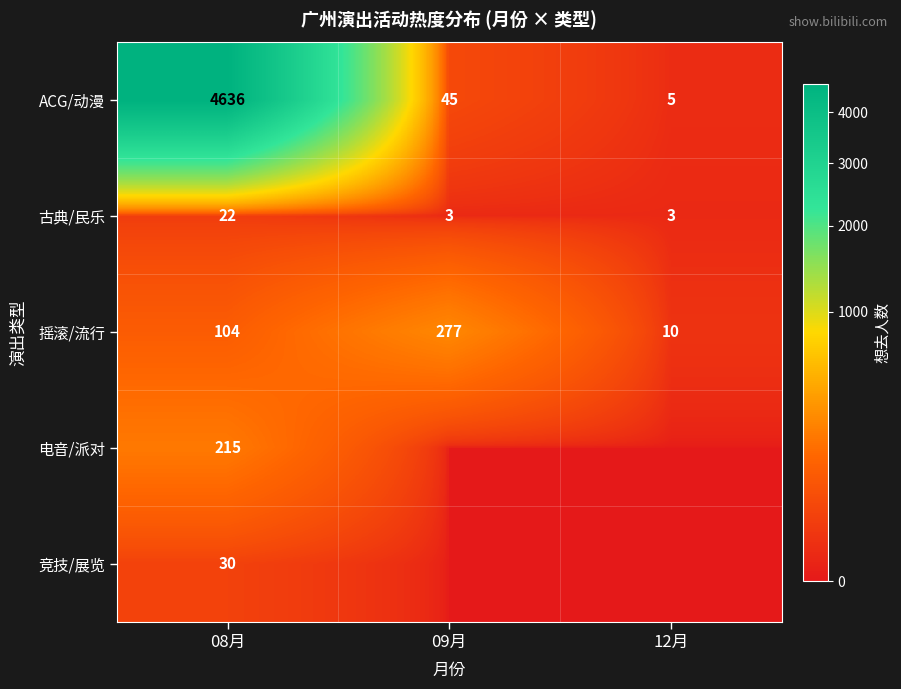

Between 09月 and 12月, which is larger?

09月